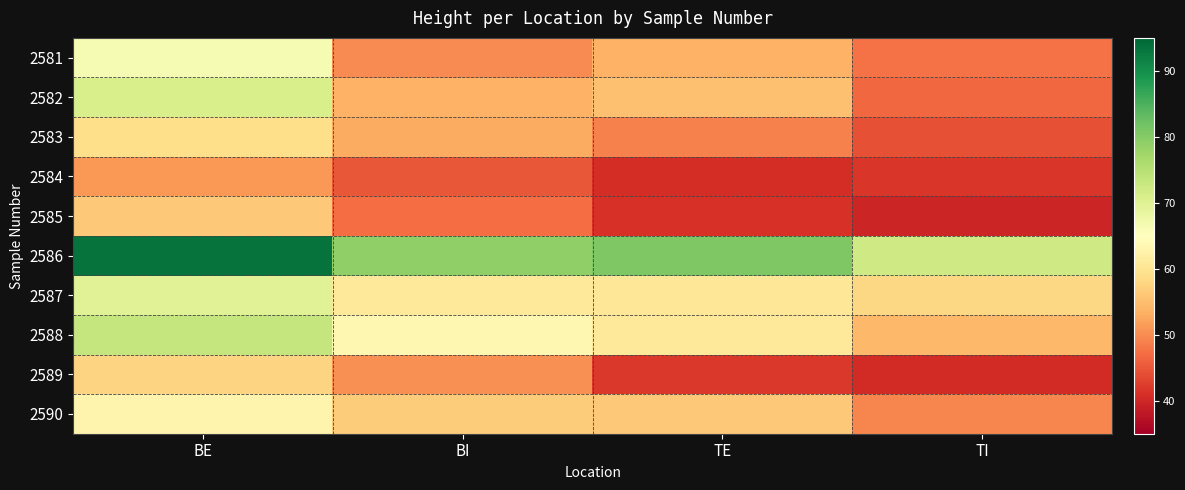

Reading left to right, extract all data points from this chart.

2581: BE=66.4	BI=49.9	TE=53.7	TI=47.6
2582: BE=70.9	BI=53.6	TE=55.3	TI=46.5
2583: BE=58.9	BI=52.9	TE=48.9	TI=44.3
2584: BE=51.1	BI=44.9	TE=40.6	TI=41.6
2585: BE=56.3	BI=47.1	TE=41.2	TI=39.8
2586: BE=93.5	BI=78.9	TE=80.5	TI=72.2
2587: BE=69.7	BI=60.7	TE=60.4	TI=58.1
2588: BE=73.4	BI=63.4	TE=60.7	TI=54.4
2589: BE=57.6	BI=50.4	TE=42.0	TI=40.5
2590: BE=63.0	BI=56.7	TE=56.1	TI=49.5